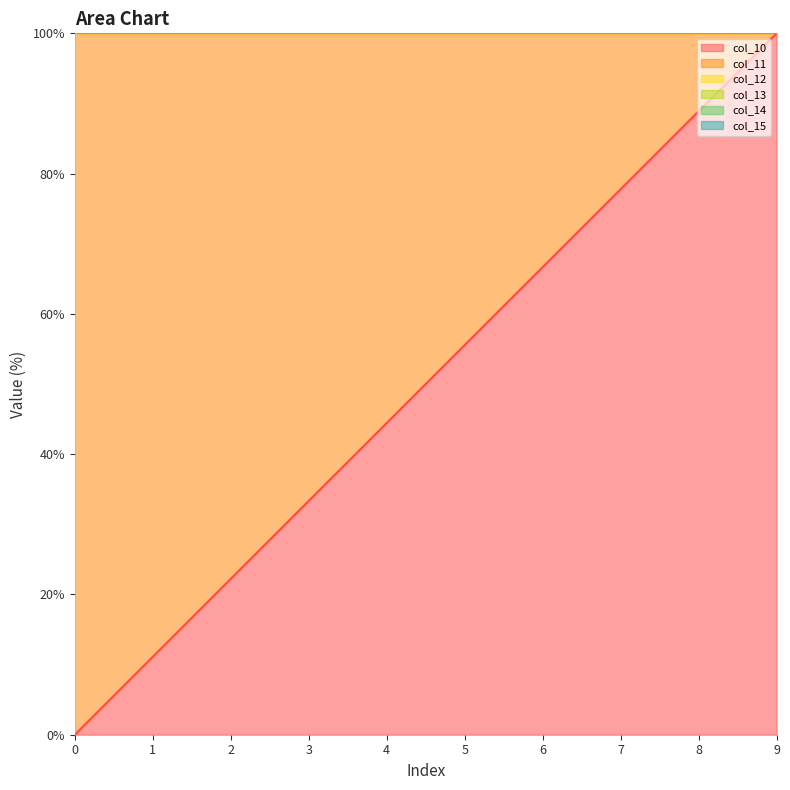

Where is col_11 nearest to the value 50?

4